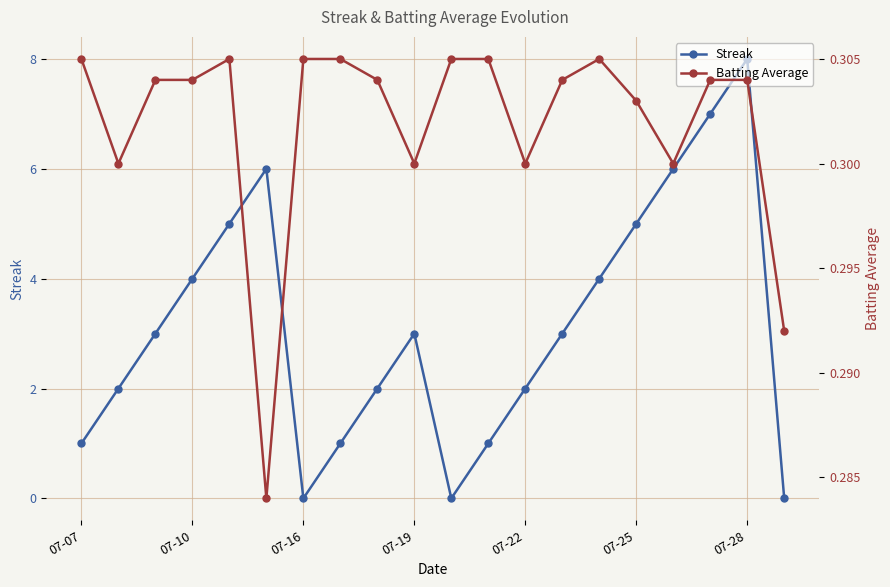

List the series in order of their peak value, highest first.

Streak, Batting Average